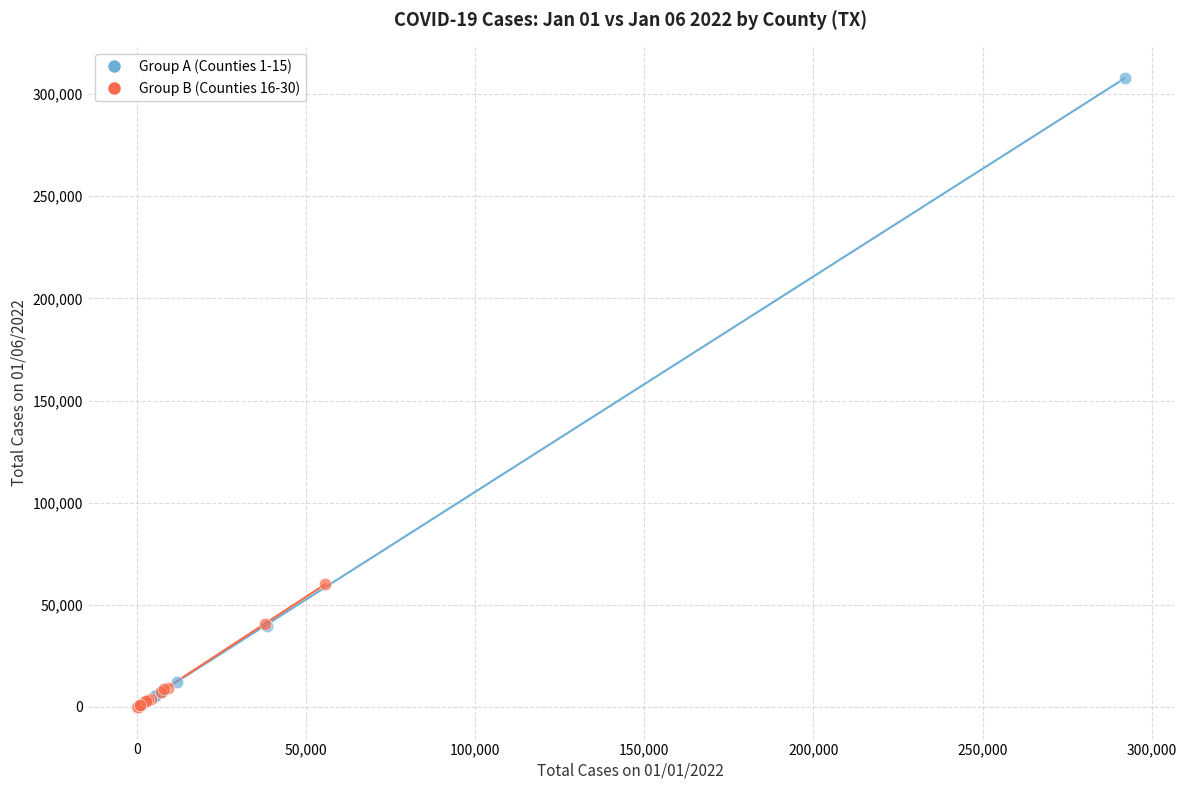

Which series reaches the maximum Y coordinate?

Group A (Counties 1-15)